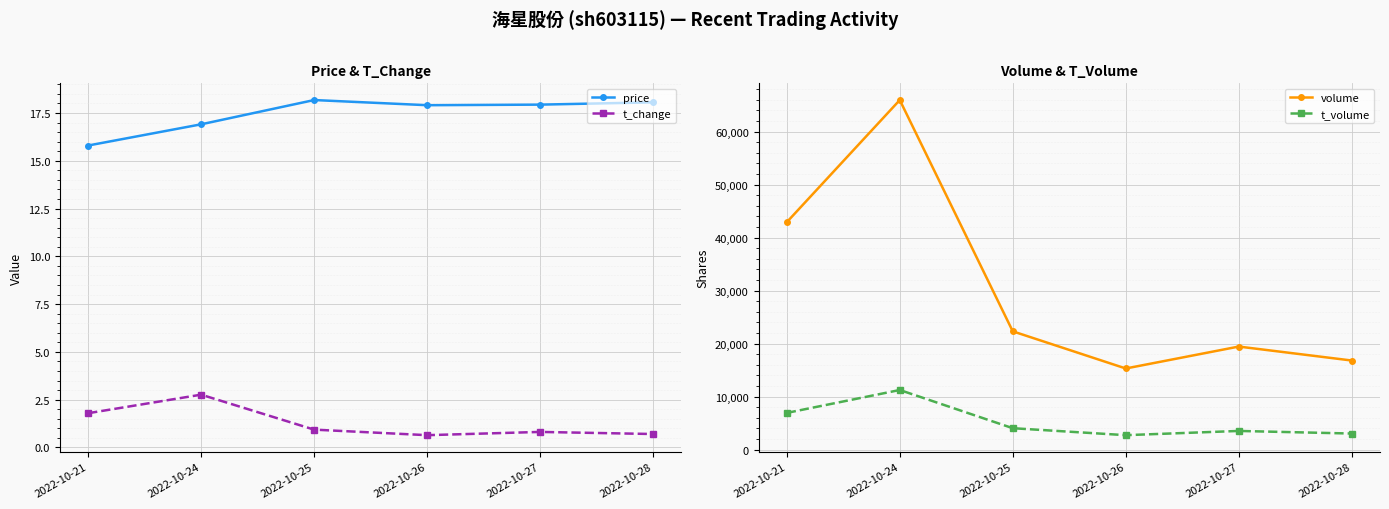

Reading right to left, list all the values displayed in this chart.

price: 2022-10-28=18.1	2022-10-27=17.9	2022-10-26=17.9	2022-10-25=18.2	2022-10-24=16.9	2022-10-21=15.8
t_change: 2022-10-28=0.7	2022-10-27=0.8	2022-10-26=0.6	2022-10-25=0.9	2022-10-24=2.8	2022-10-21=1.8
volume: 2022-10-28=16804.0	2022-10-27=19437.0	2022-10-26=15302.0	2022-10-25=22309.0	2022-10-24=65934.0	2022-10-21=42896.0
t_volume: 2022-10-28=3032.0	2022-10-27=3523.0	2022-10-26=2724.0	2022-10-25=4039.0	2022-10-24=11245.0	2022-10-21=6923.0